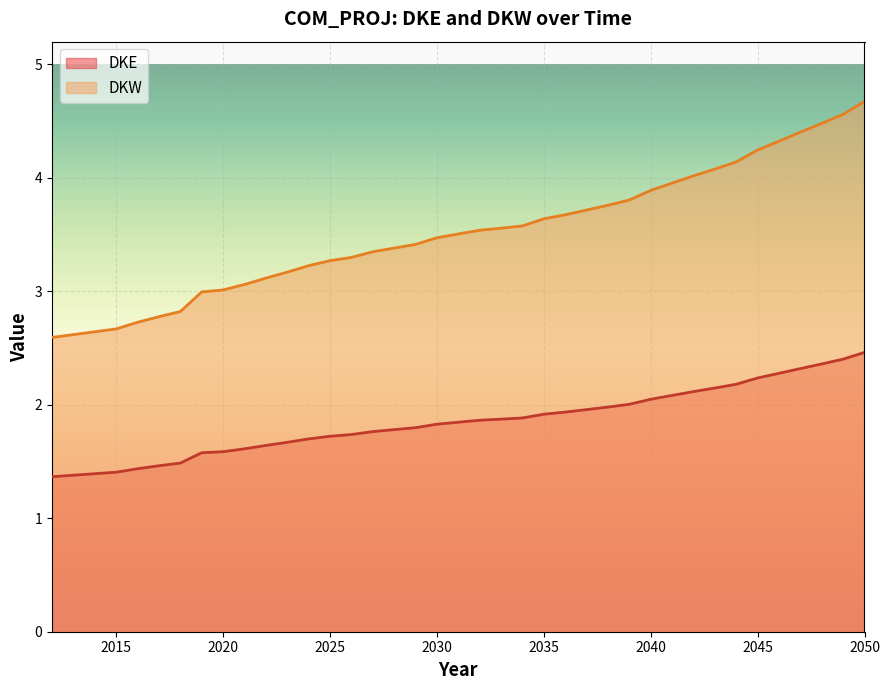

What is the difference between the maximum and minimum values in the DKW series?

2.1